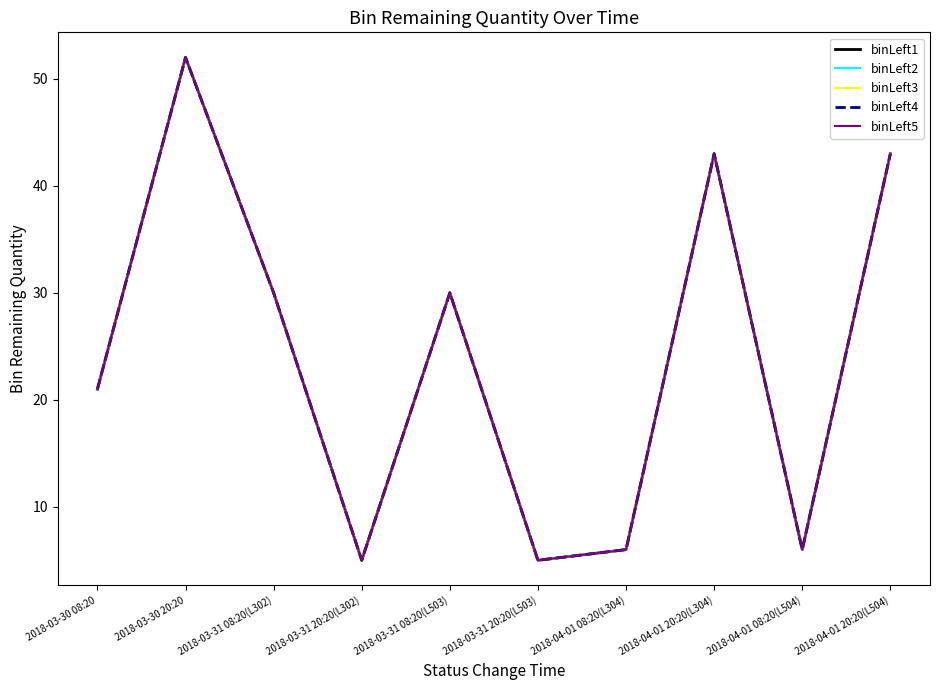

The value of binLeft3 at 2018-03-31 20:20(L503) is 8. True or false?

False